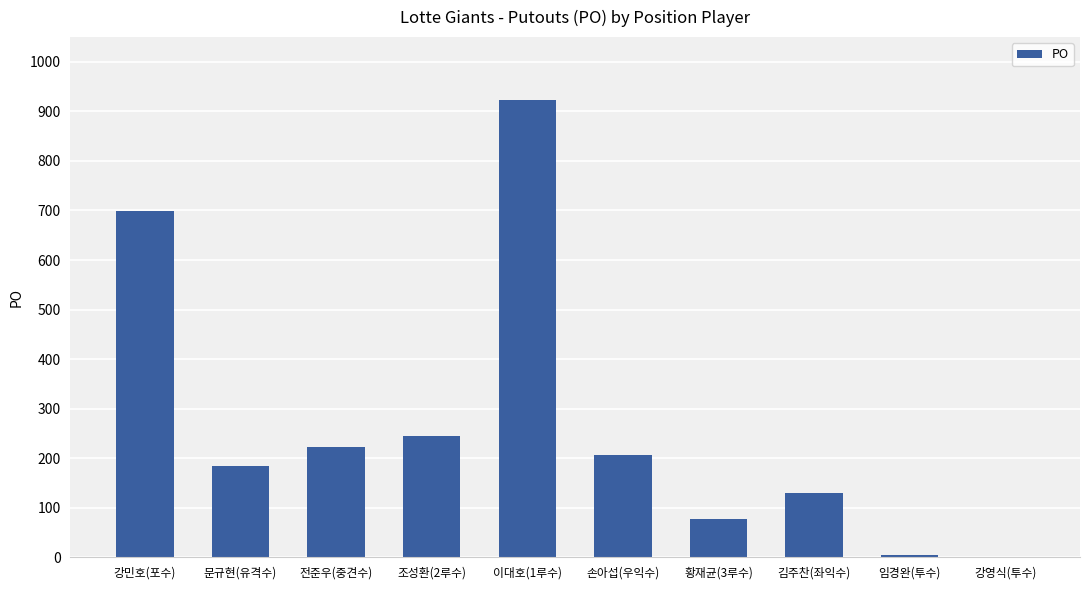

What is the maximum value shown in the chart?

923